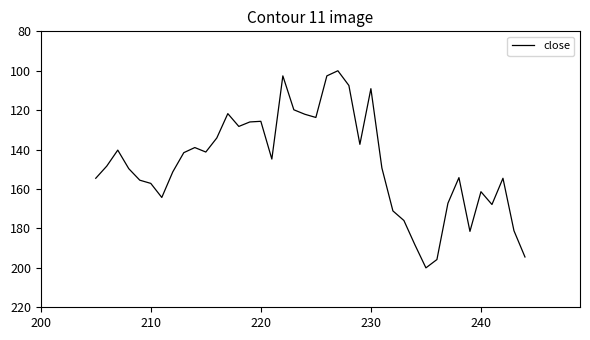

The chart shows a value of 219.2 at 6. True or false?

False